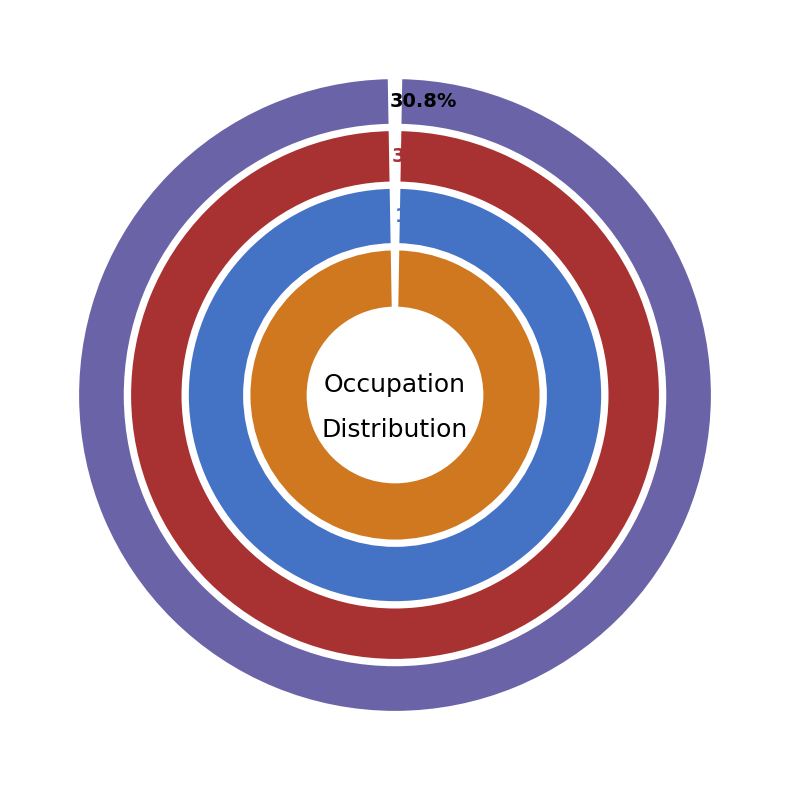

Rank the categories by value from highest to lowest.

Analista, Corretor, Desenvolvedor, Investidor, Autonomo, Outros